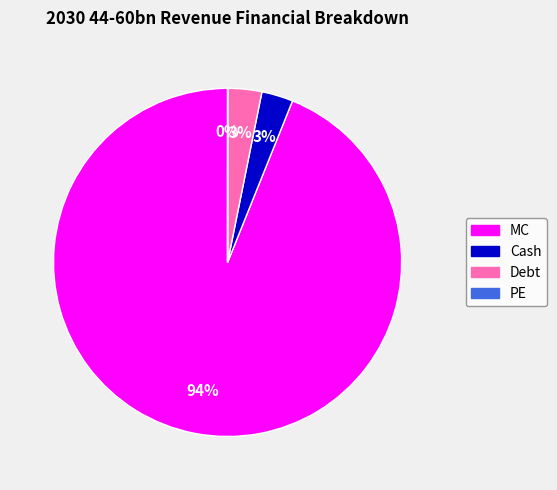

Do Debt and MC together represent more than half of the pie?

Yes